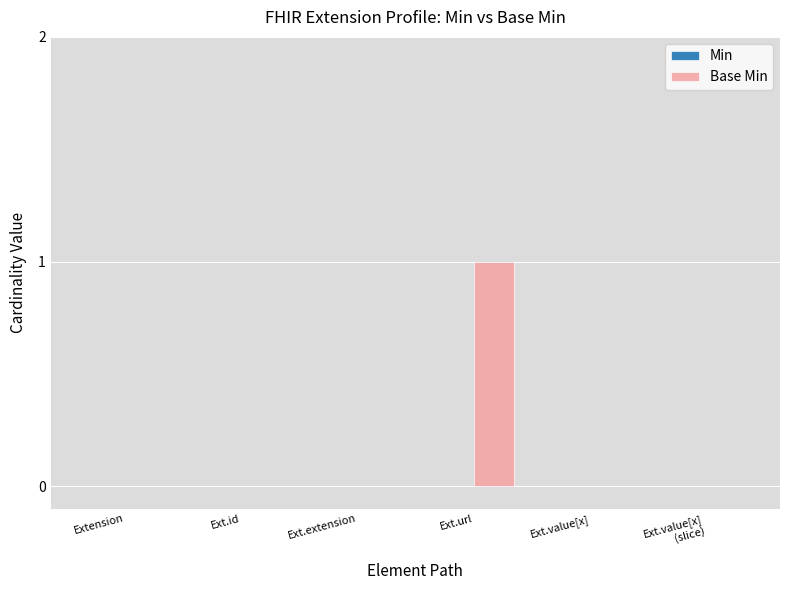

At which category does the chart reach its peak across all series?

Ext.url